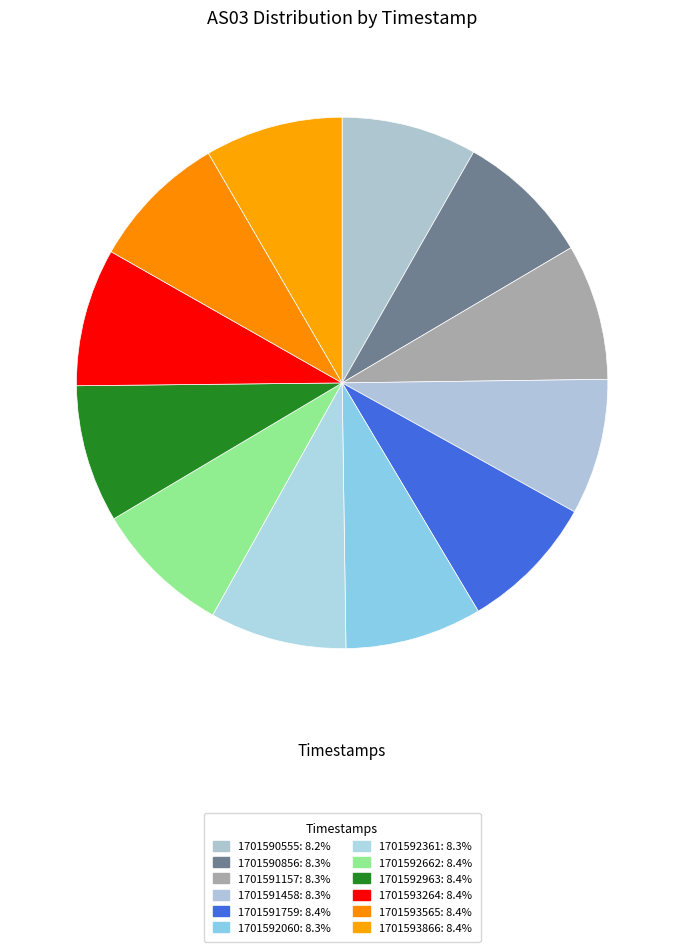

To the nearest percent, what portion does 1701591458 represent?

8%